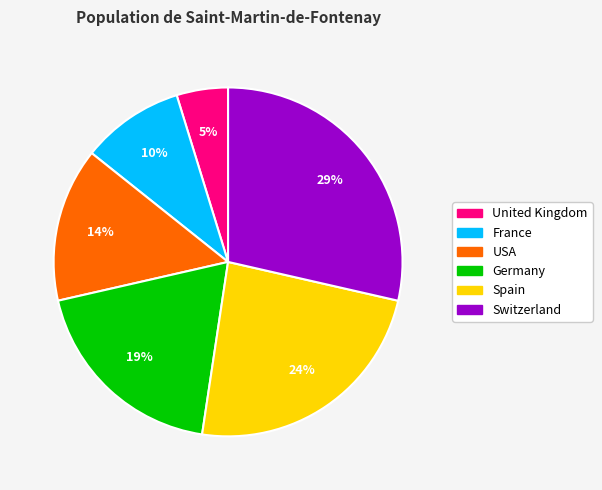

Does France account for over 50% of the chart?

No